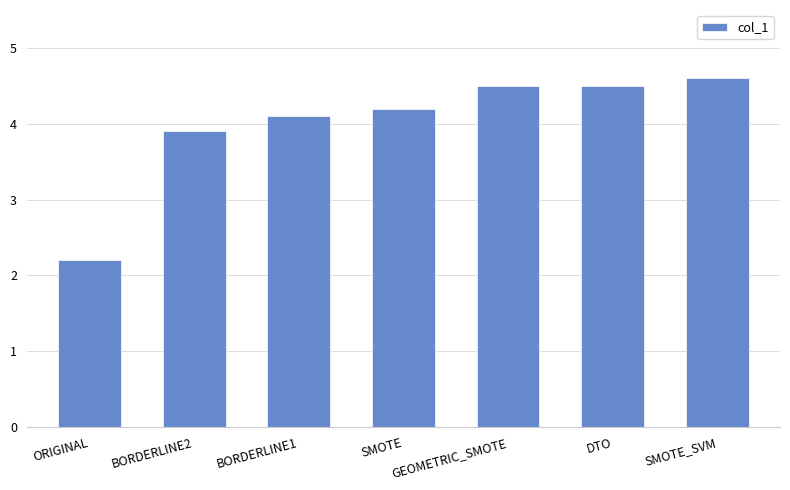

True or false: the data shows 4.5 at GEOMETRIC_SMOTE.

True